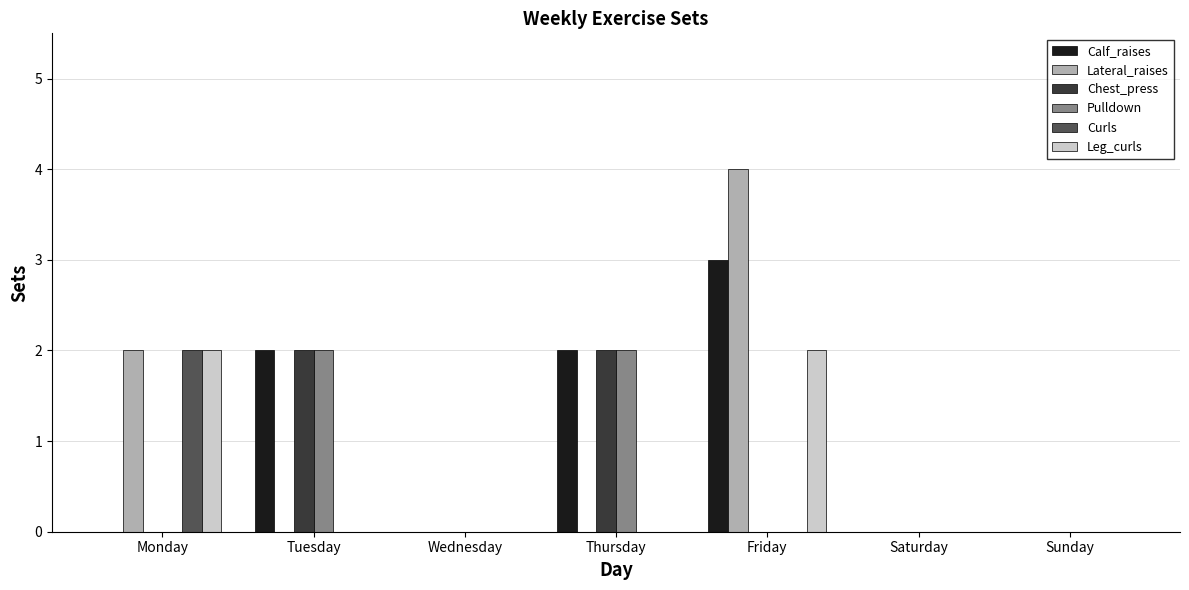

Is it true that Pulldown equals 0 at Monday?

True